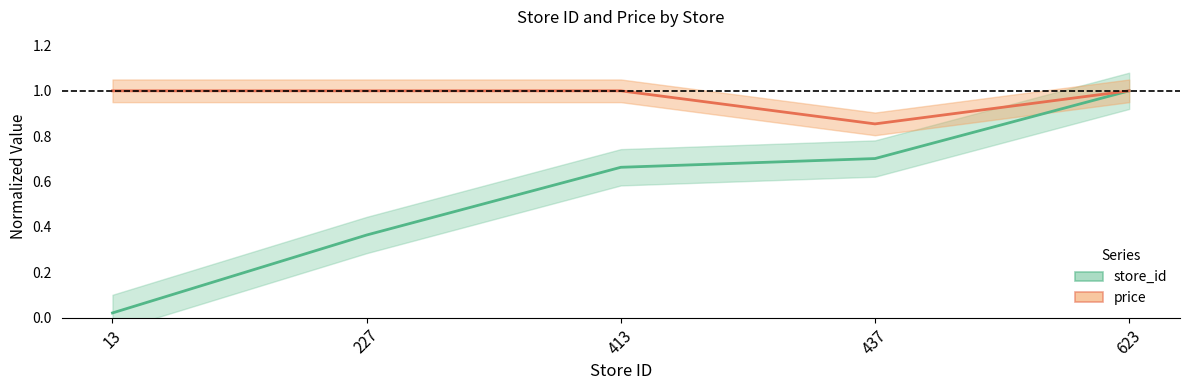

Rank the series by their average value, from highest to lowest.

price, store_id